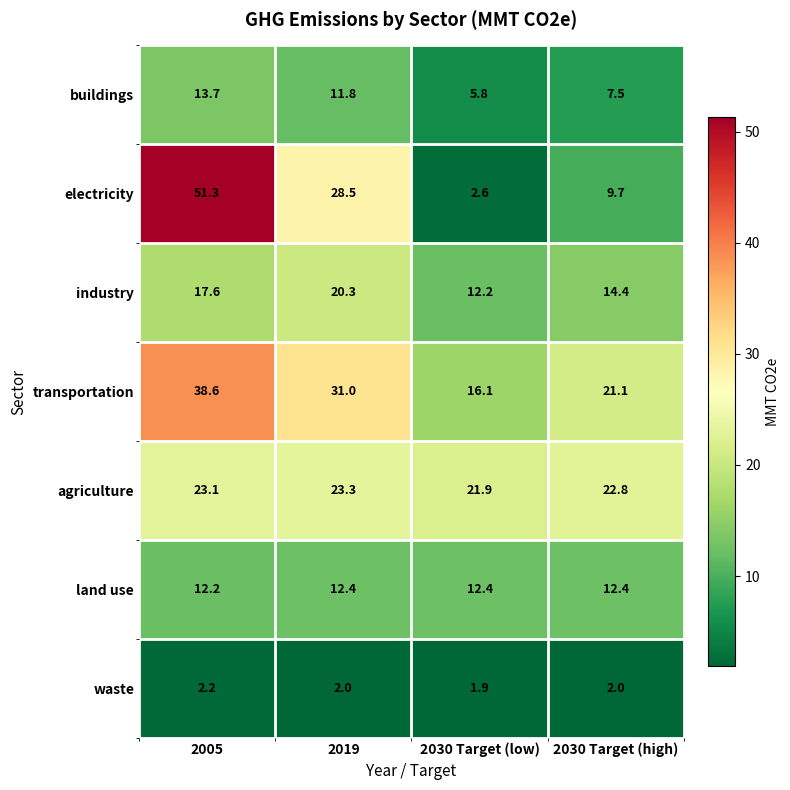

What is the maximum value shown in the chart?

51.3